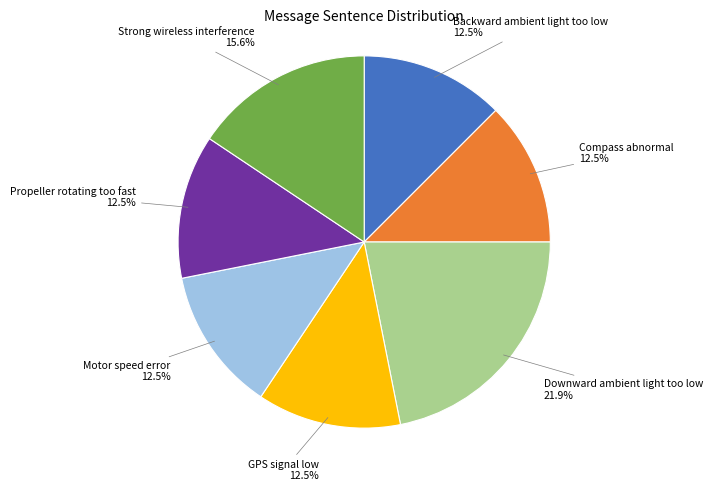

Is there any slice that represents more than half of the pie?

No